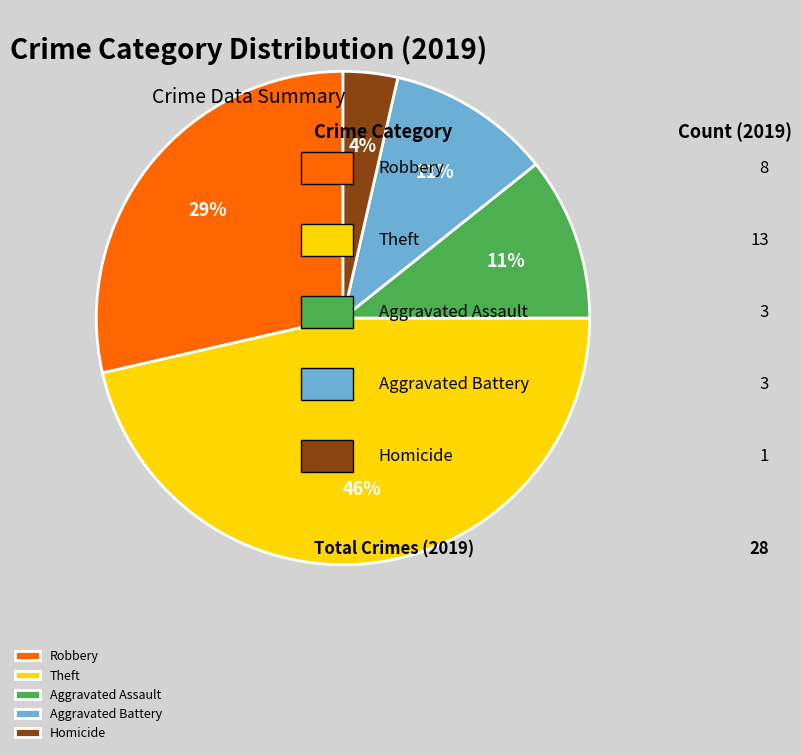

True or false: Robbery accounts for 17% of the total.

False